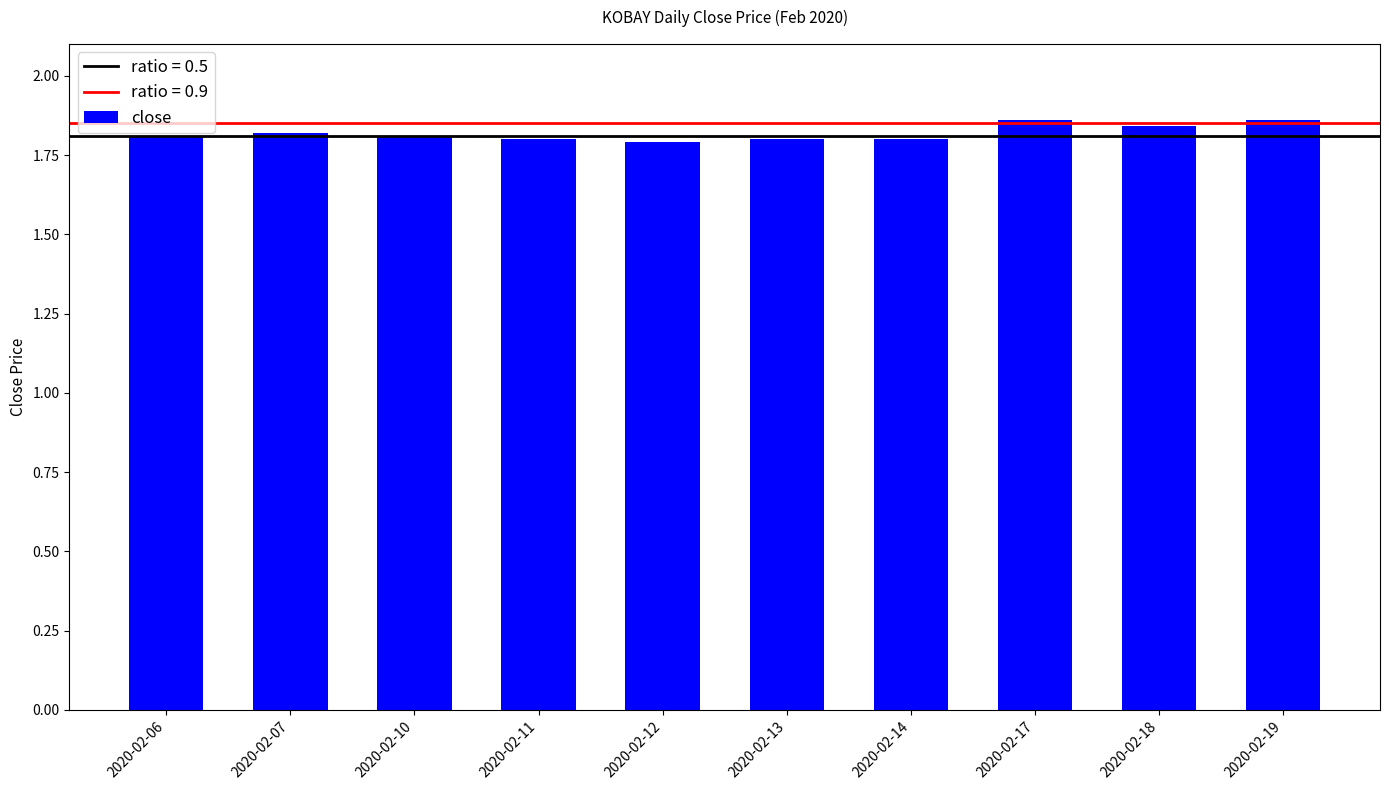

True or false: the data shows 1.8 at 2020-02-18.

True